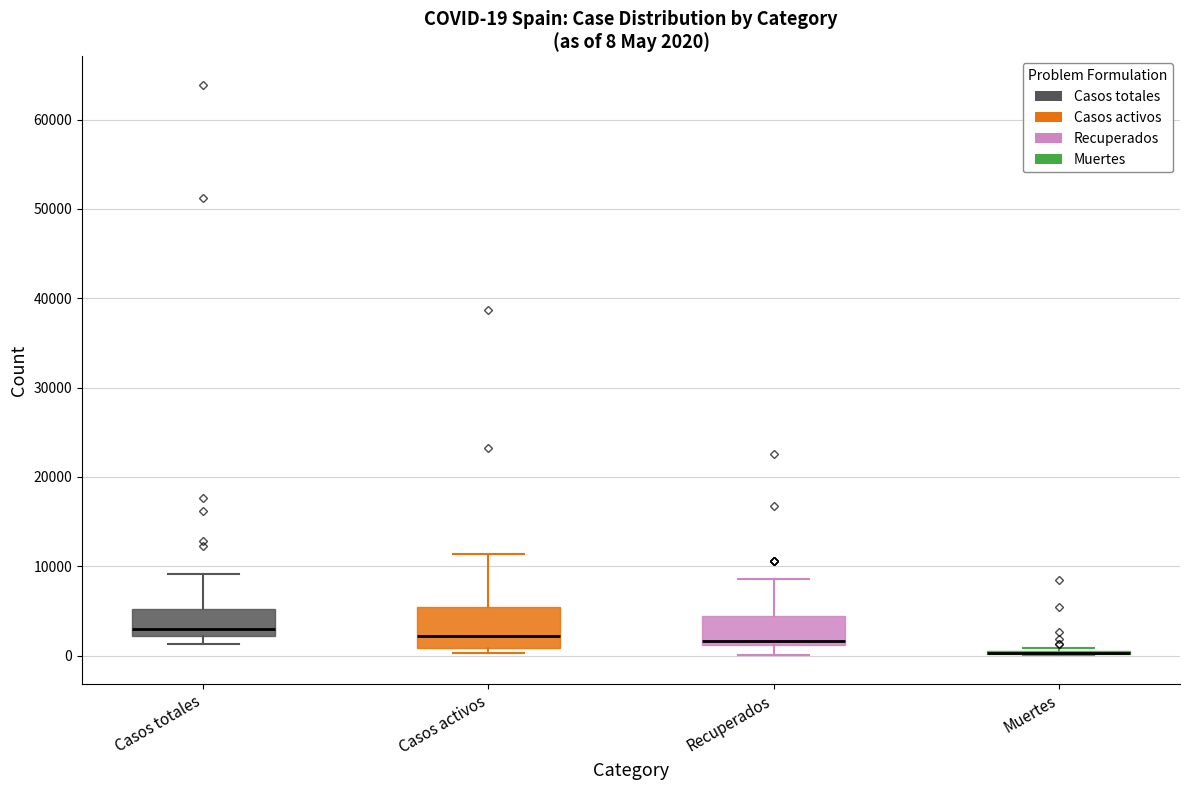

Comparing the boxes themselves (not the whiskers), which one is the tallest?

Casos activos